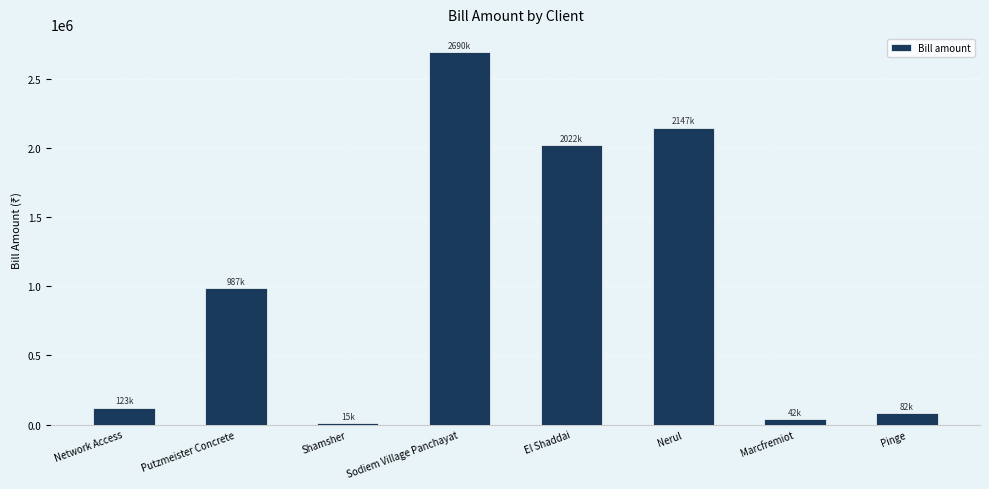

What is the label of the 5th bar from the right?

Sodiem Village Panchayat